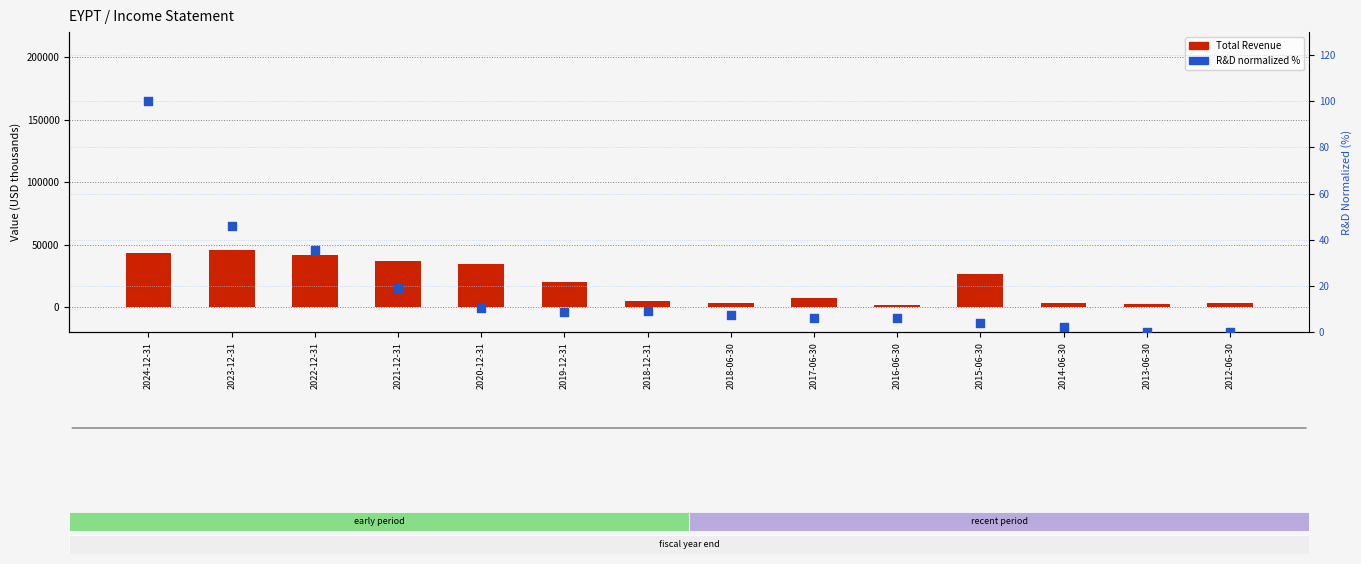

Which series contains the highest Y value?

Total Revenue